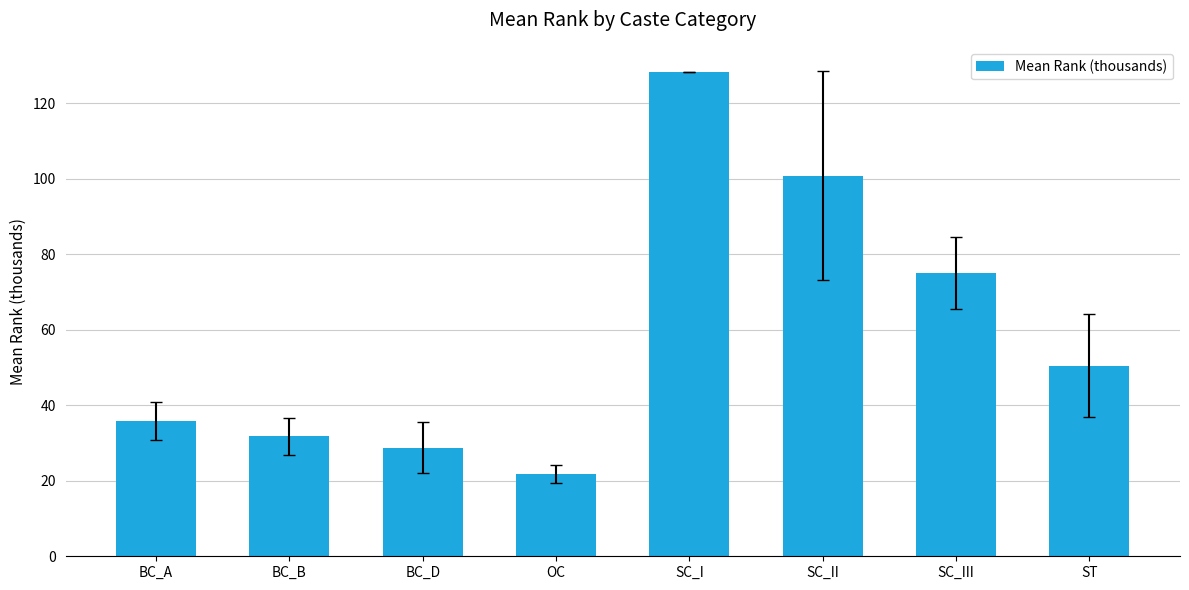

Count the number of data series in this chart.

1